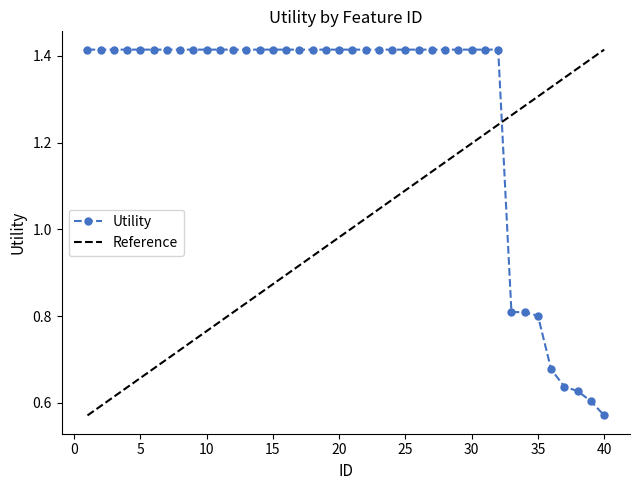

How many values in the Utility series are below 1?

8